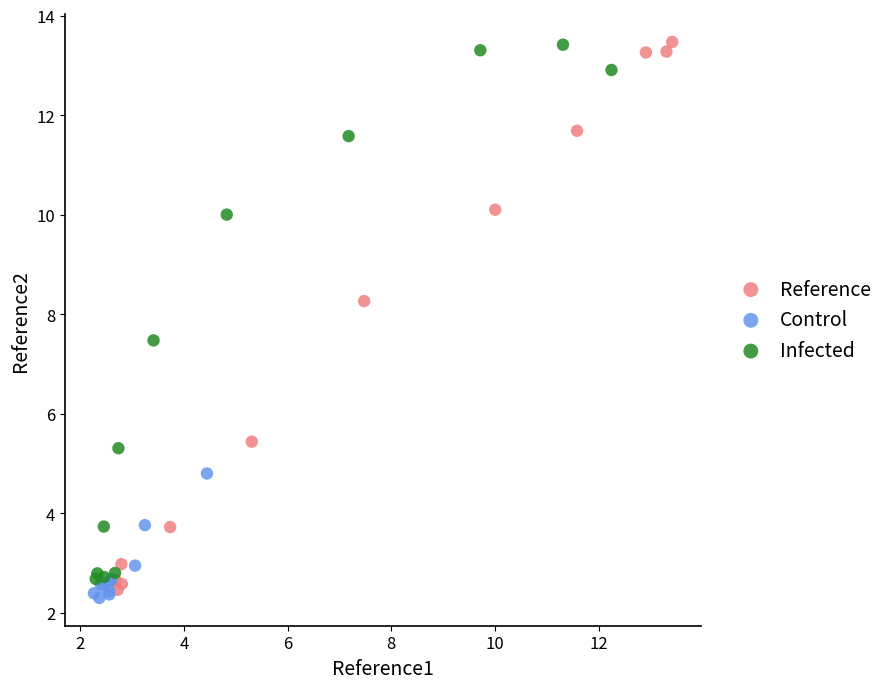

What are all the series names shown in the legend?

Reference, Control, Infected